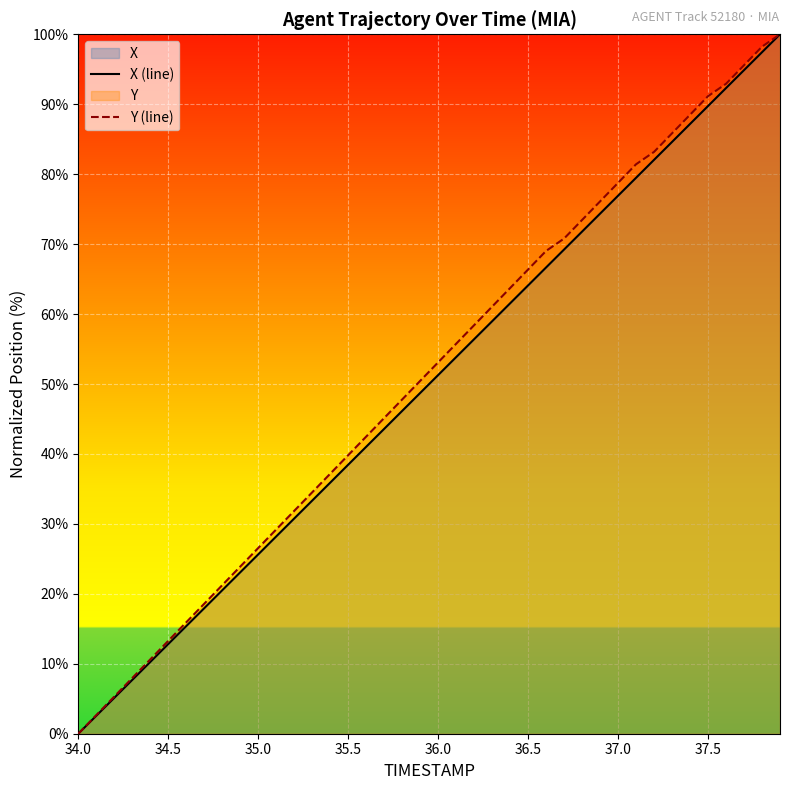

What is the average value of the X (line) series?

50.0